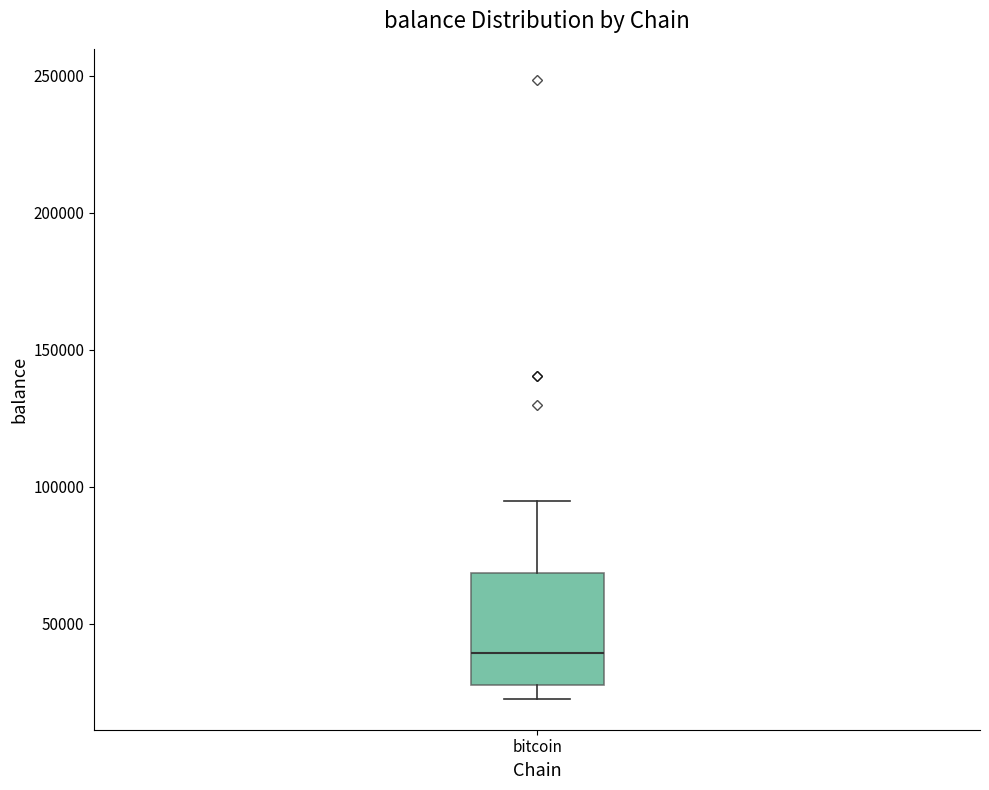

Transcribe this box plot: give where the median line is, the range the box spans, and where the two whiskers end, as read against the y-axis. The values are not printed on the chart, so give them approximately, as read against the axis.

median 40000, box 25000 to 70000, whiskers 25000 (just below the box's lower edge) to 95000